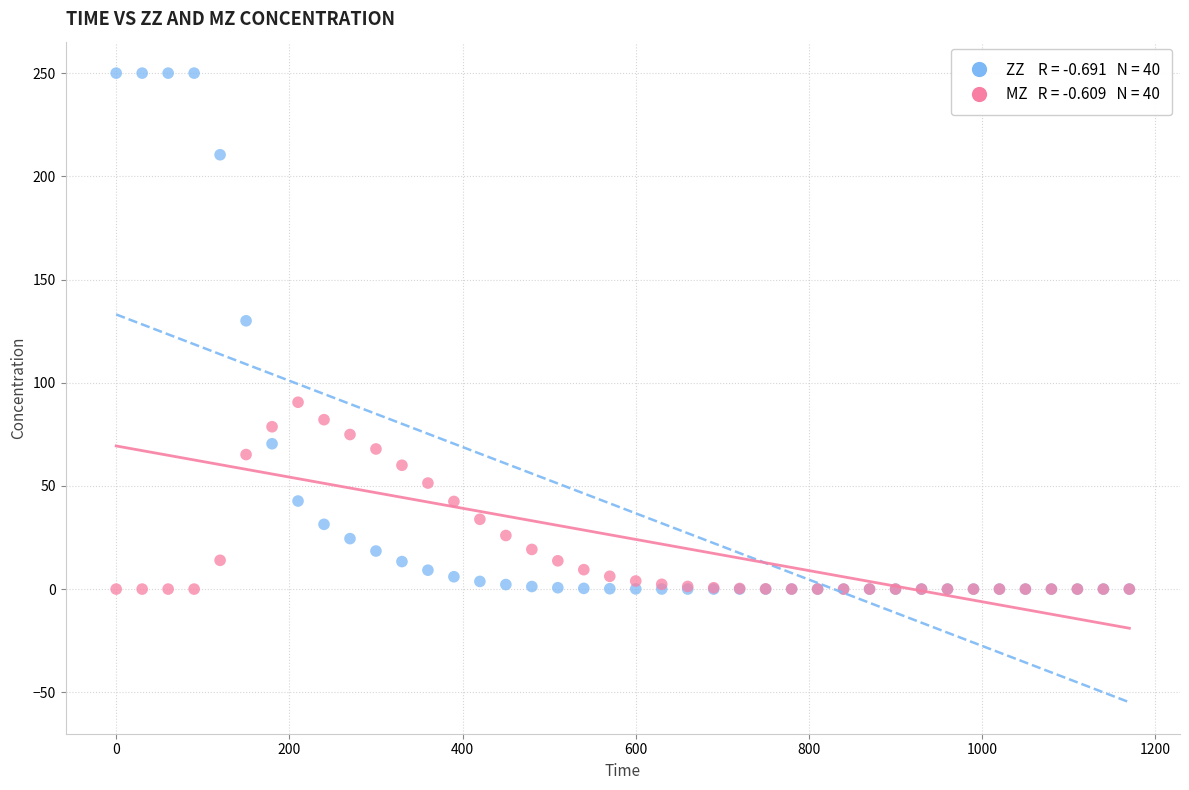

Across all series, what Y value is closest to 125?

130.0